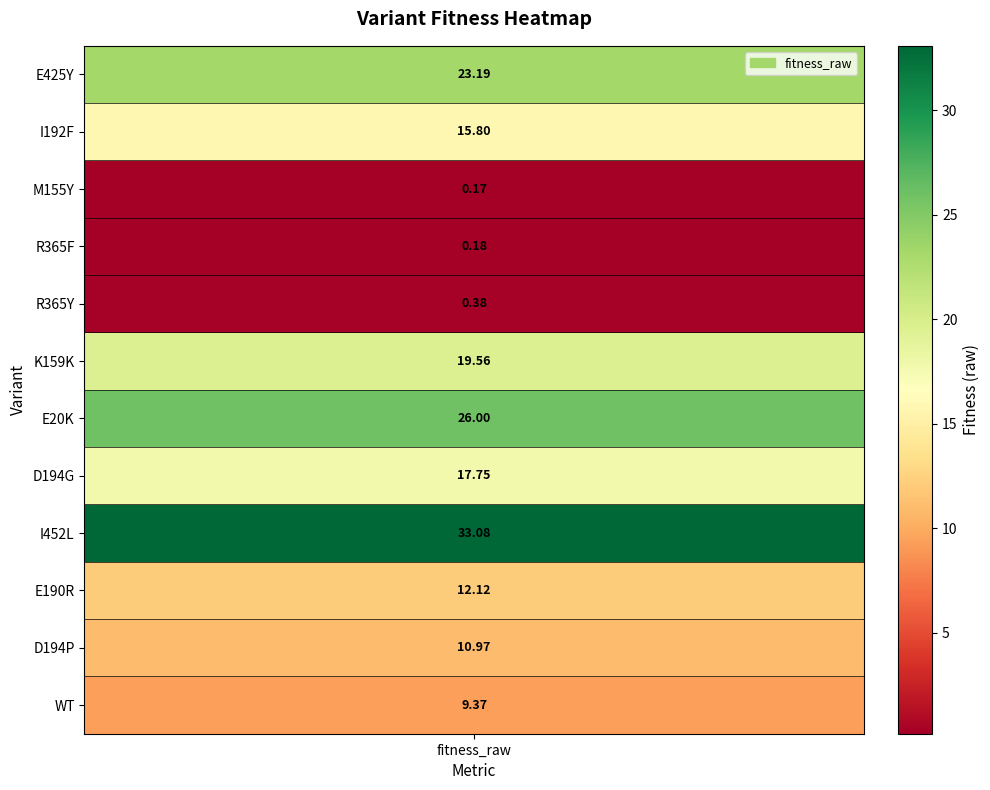

Reading right to left, transcribe all the data shown in this chart.

9.4	11.0	12.1	33.1	17.8	26.0	19.6	0.4	0.2	0.2	15.8	23.2